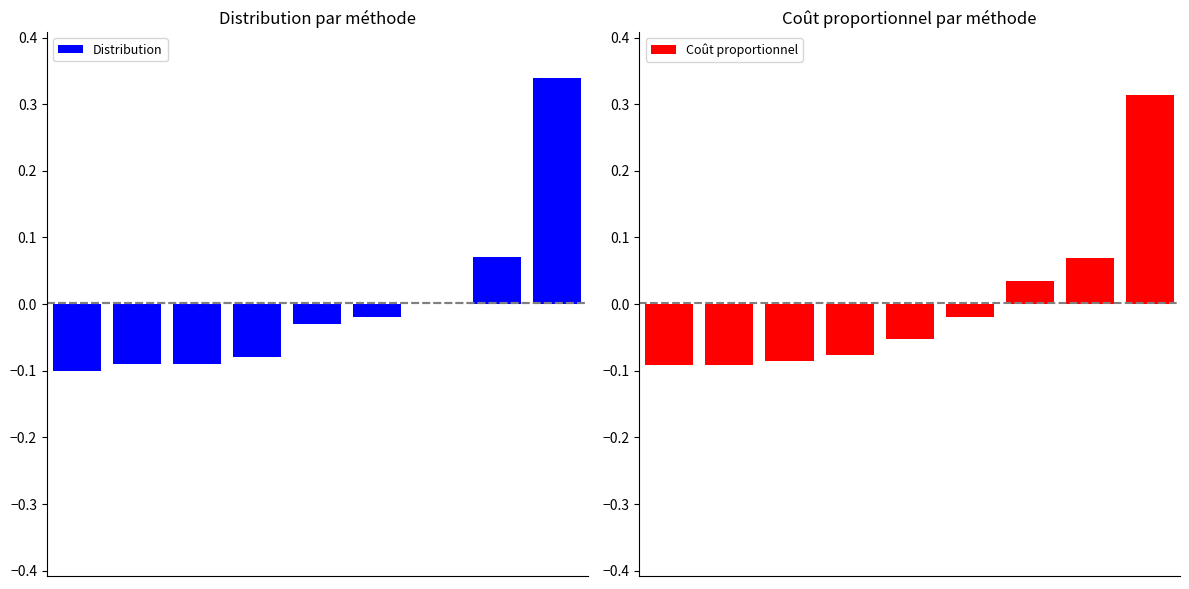

Which series changed the most between 5 and 8?

Distribution